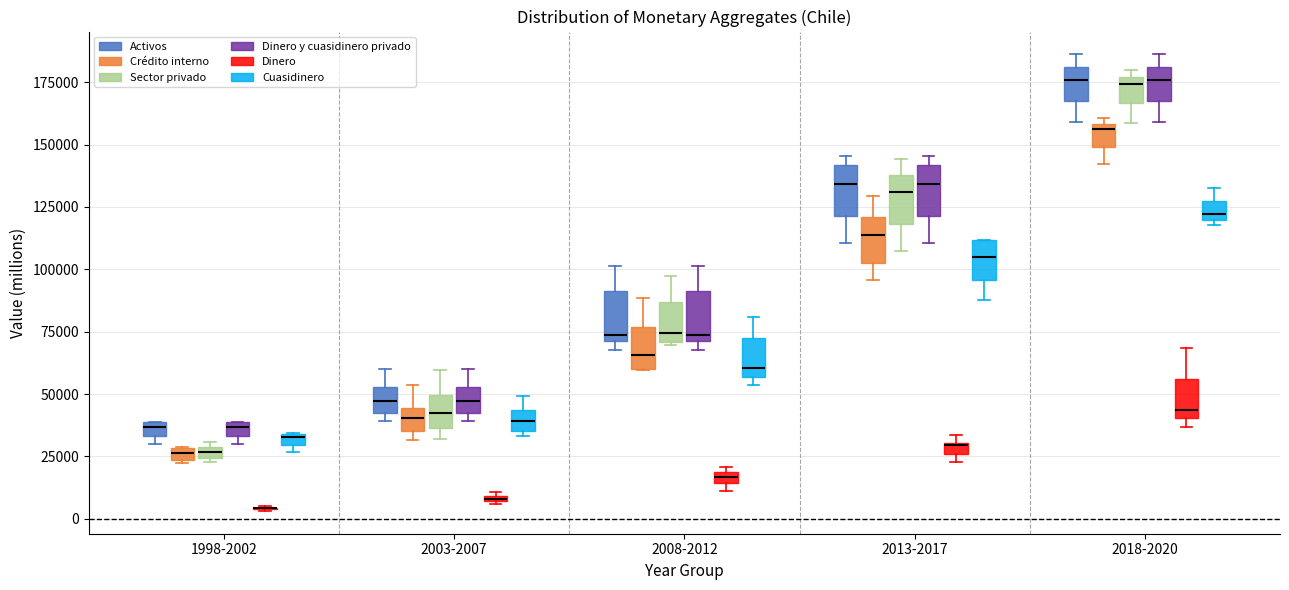

Where does the median line of the box for 2008-2012 (Dinero y cuasidinero privado) sit on the y-axis? The values are not printed on the chart, so give them approximately, as read against the axis.

75000